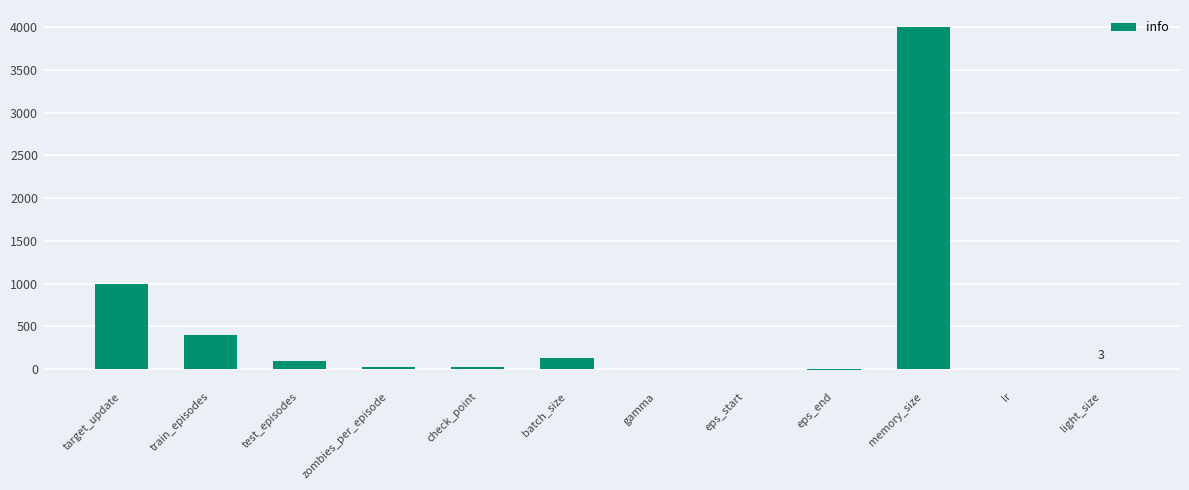

Does the chart contain stacked bars?

No